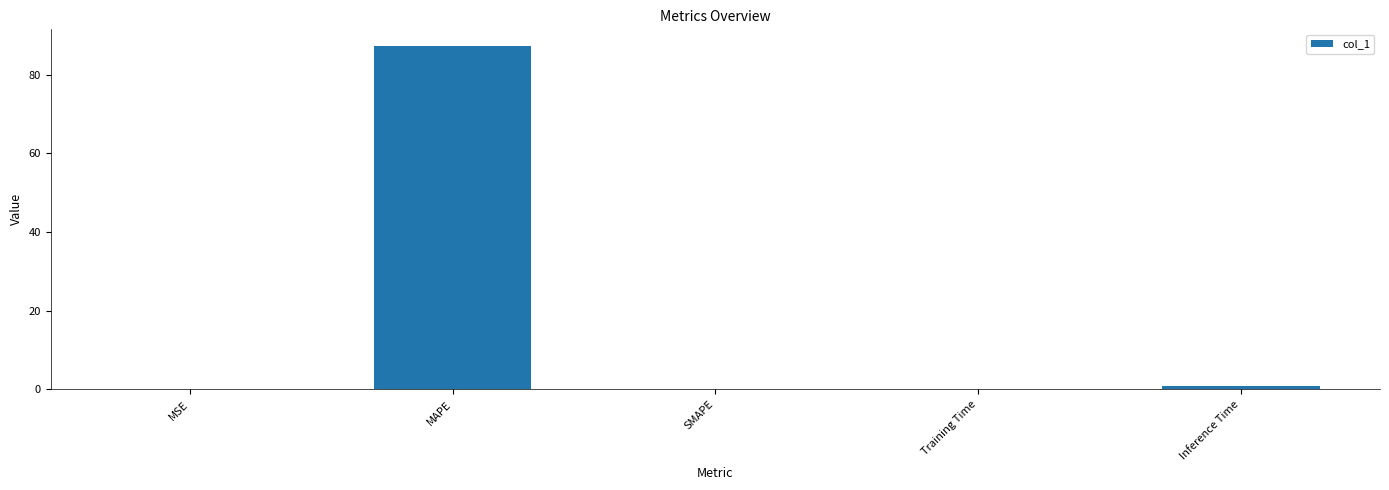

The chart shows a value of 87.1 at MAPE. True or false?

True